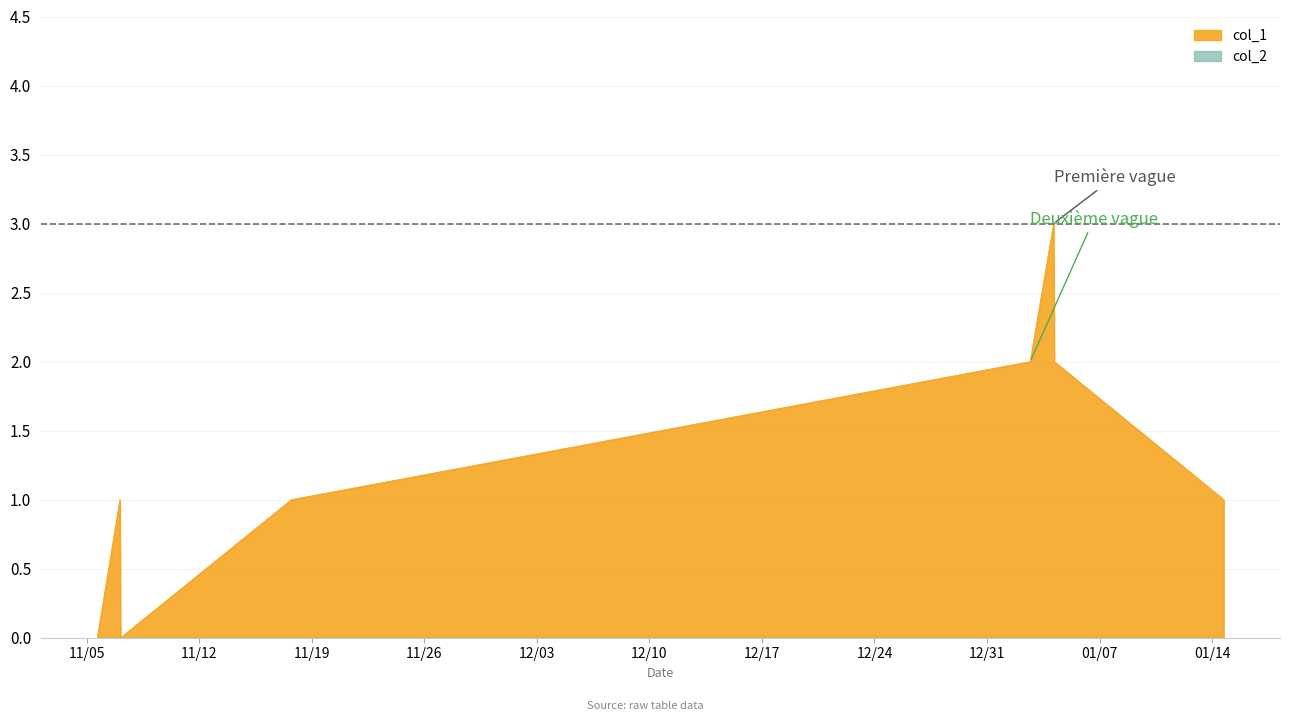

What is the maximum value shown in the chart?

3